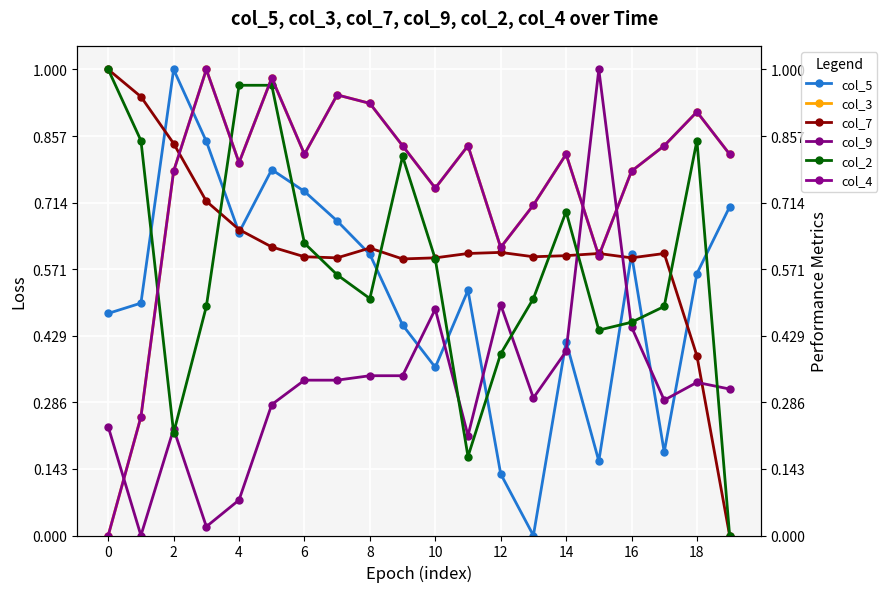

How many positive values does the col_4 series have?

19